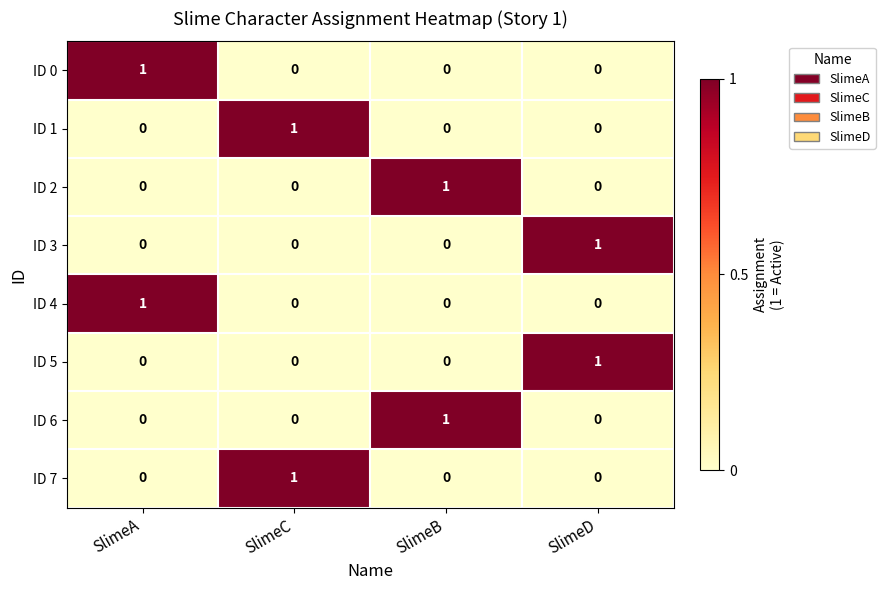

Which category has the highest value in the ID 4 series?

SlimeA